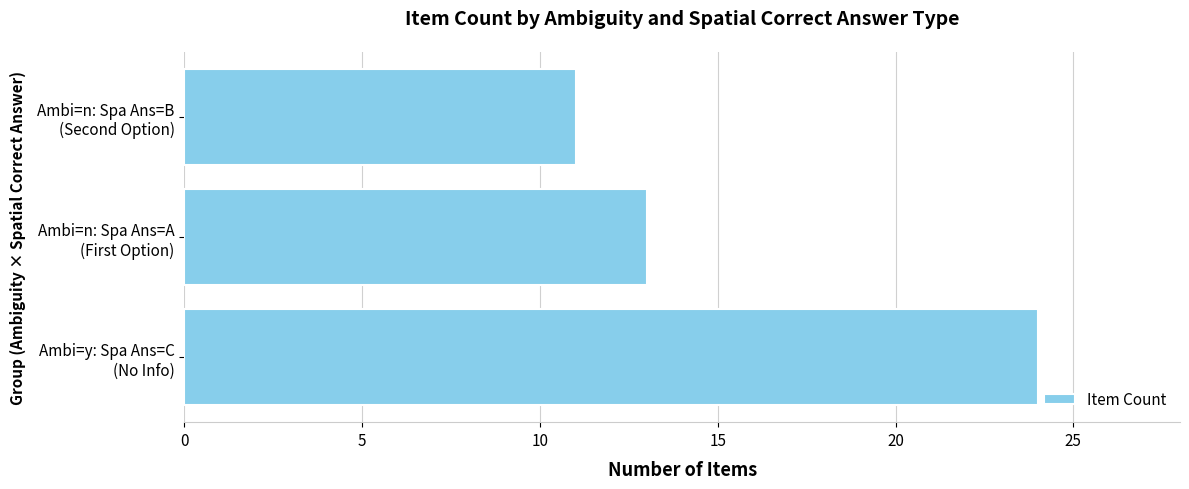

What is the sum of all values?

48